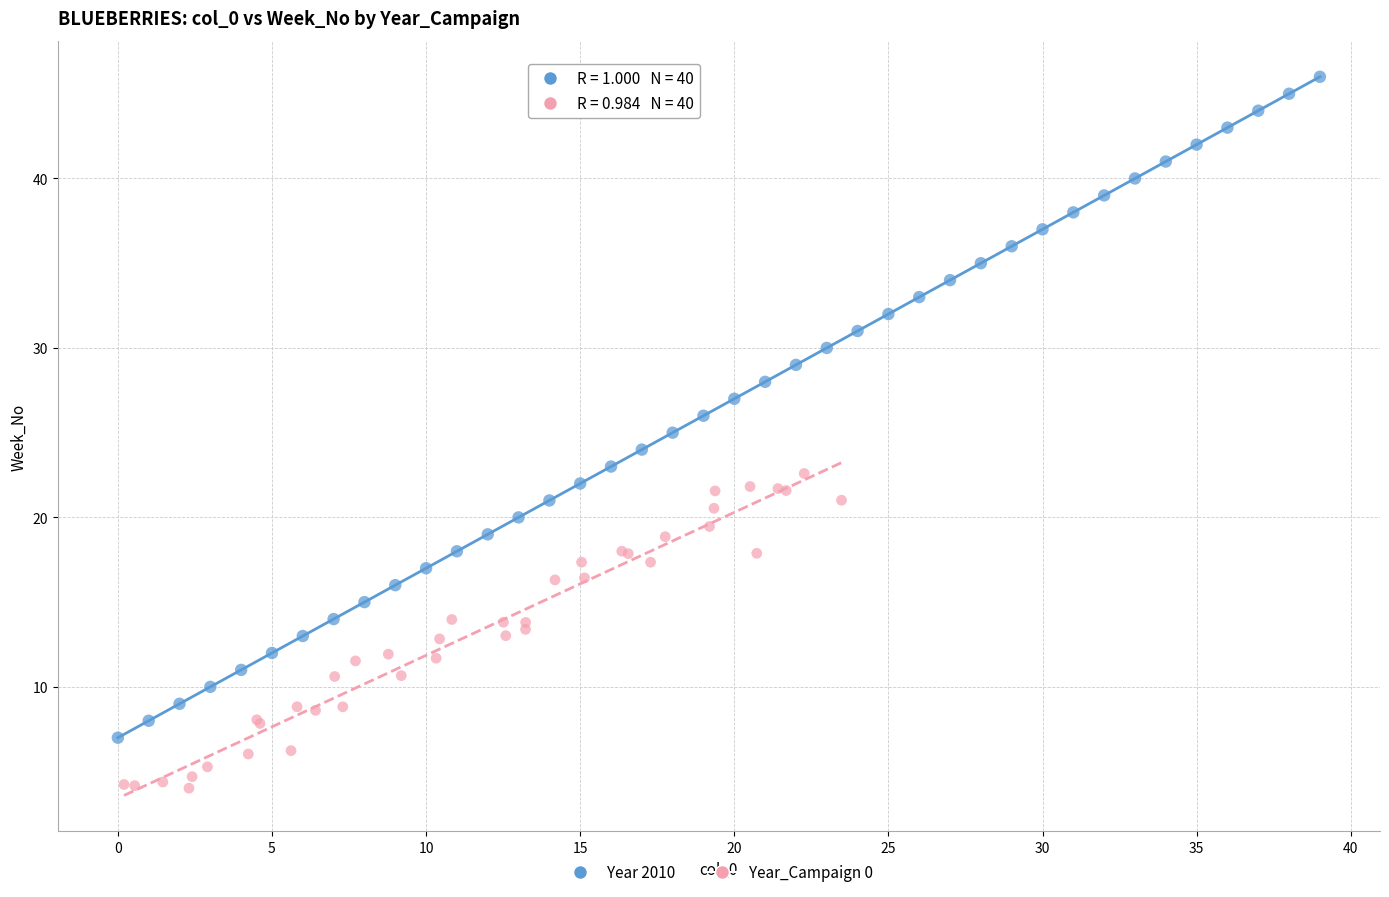

Which series has the largest Y range (max minus min)?

Year 2010